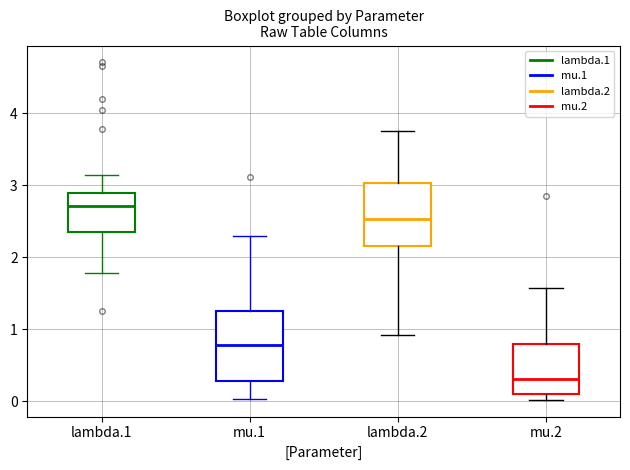

Reading left to right, transcribe this box plot: for each box, give where its median line is, the range the box spans, and where its two whiskers end, as read against the y-axis. The values are not printed on the chart, so give them approximately, as read against the axis.

lambda.1: median 2.7, box 2.4 to 2.9, whiskers 1.8 to 3.1
mu.1: median 0.8, box 0.3 to 1.3, whiskers 0.0 to 2.3
lambda.2: median 2.5, box 2.2 to 3.0, whiskers 0.9 to 3.8
mu.2: median 0.3, box 0.1 to 0.8, whiskers 0.0 to 1.6